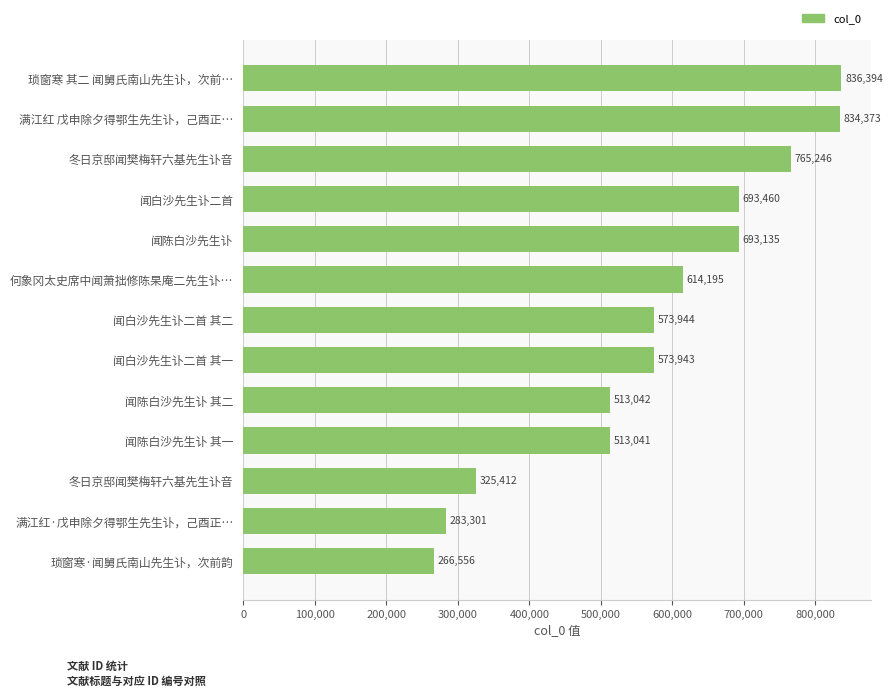

How many categories are shown in the chart?

13